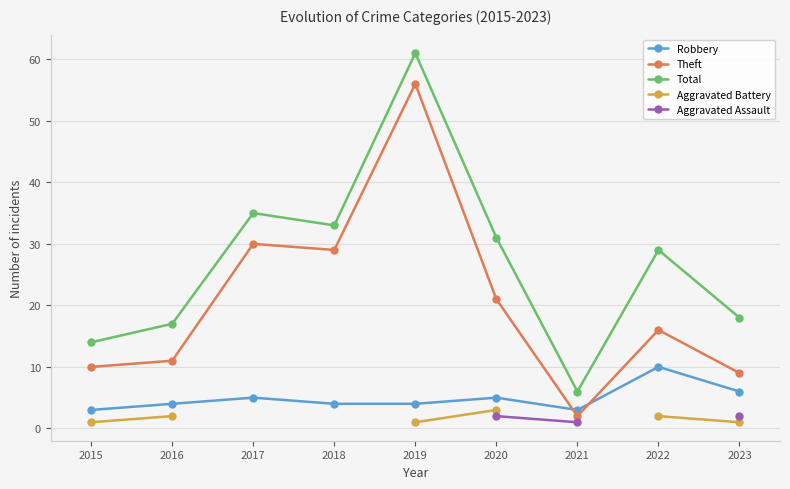

At which category does Total reach its first local valley?

2018